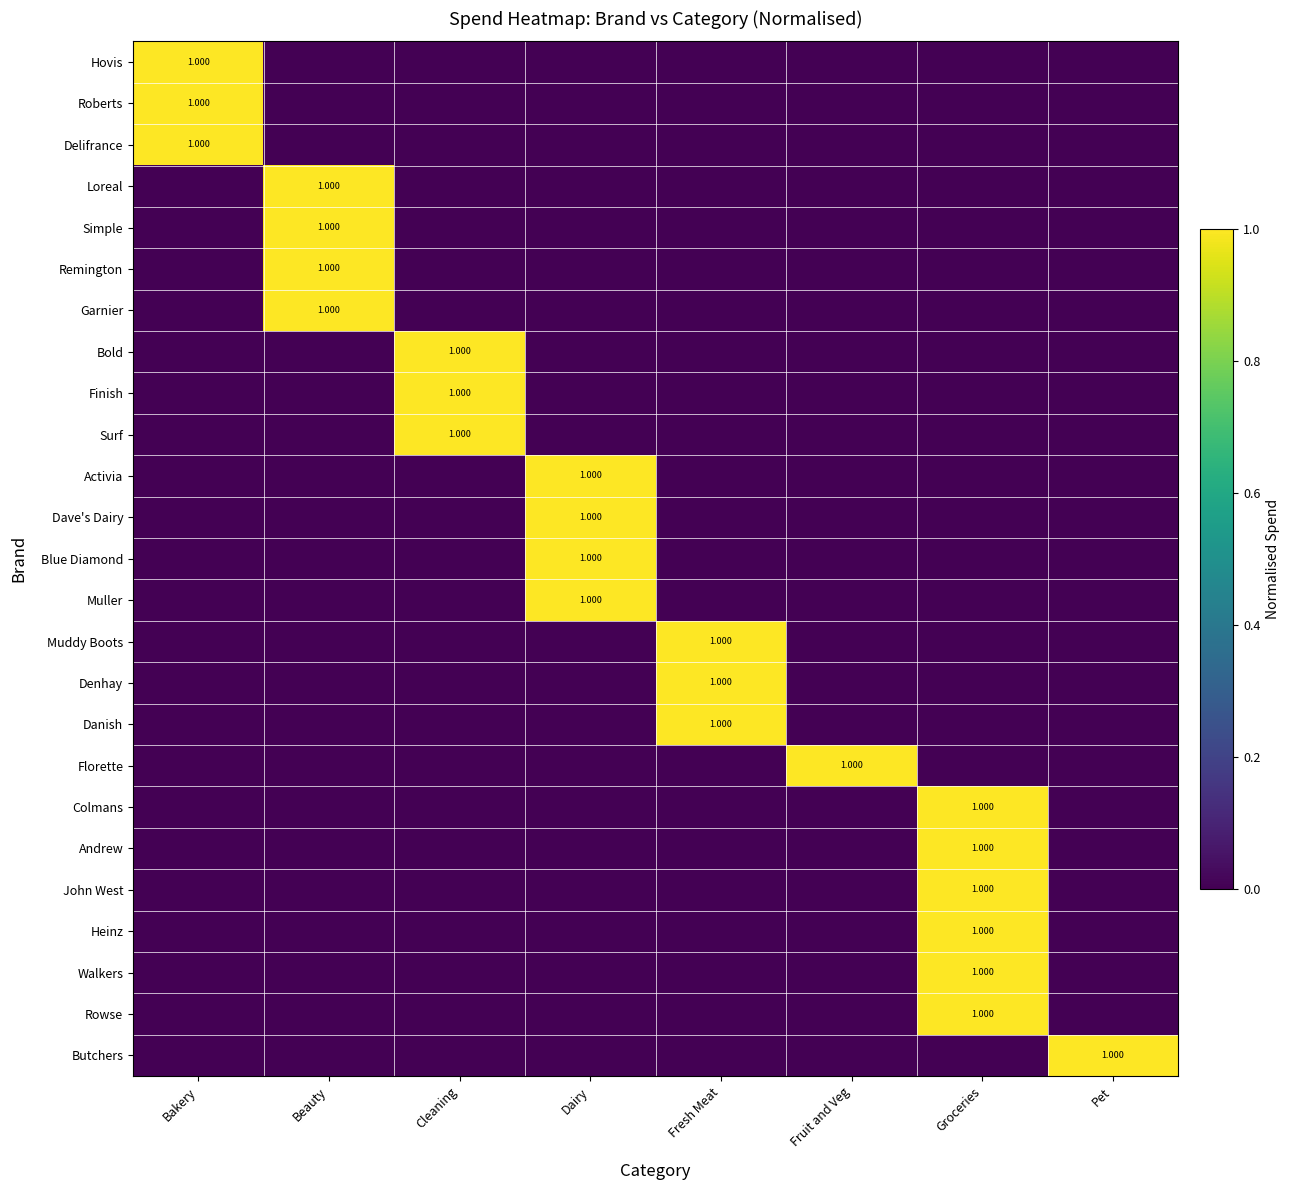

What is the sum of all Delifrance values?

1